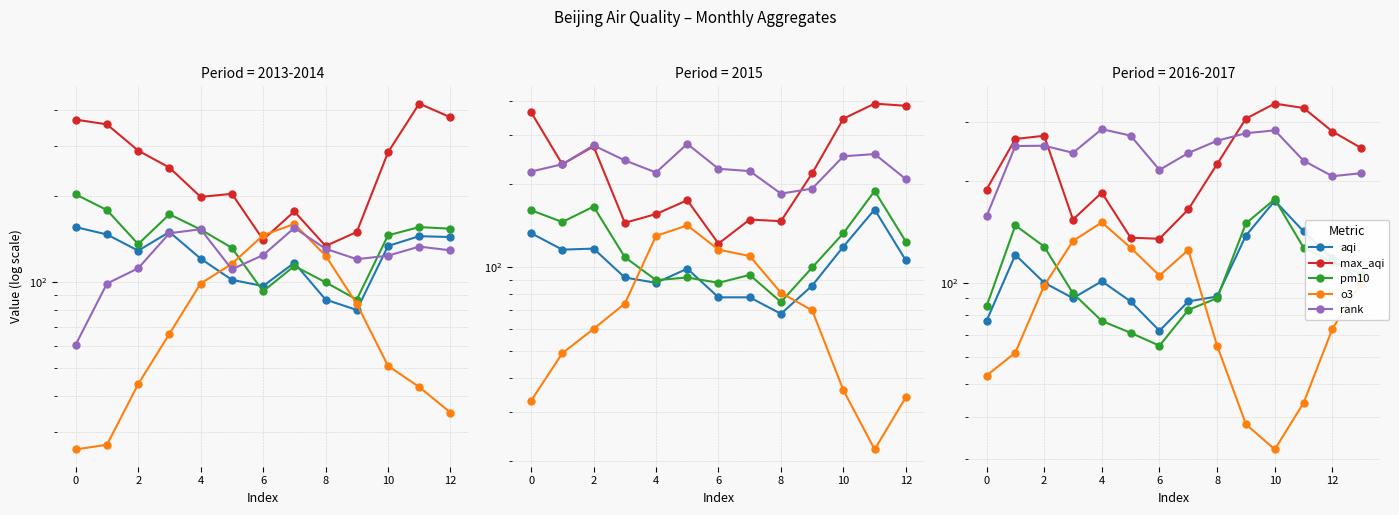

Between 12 and −2, which is larger?

12